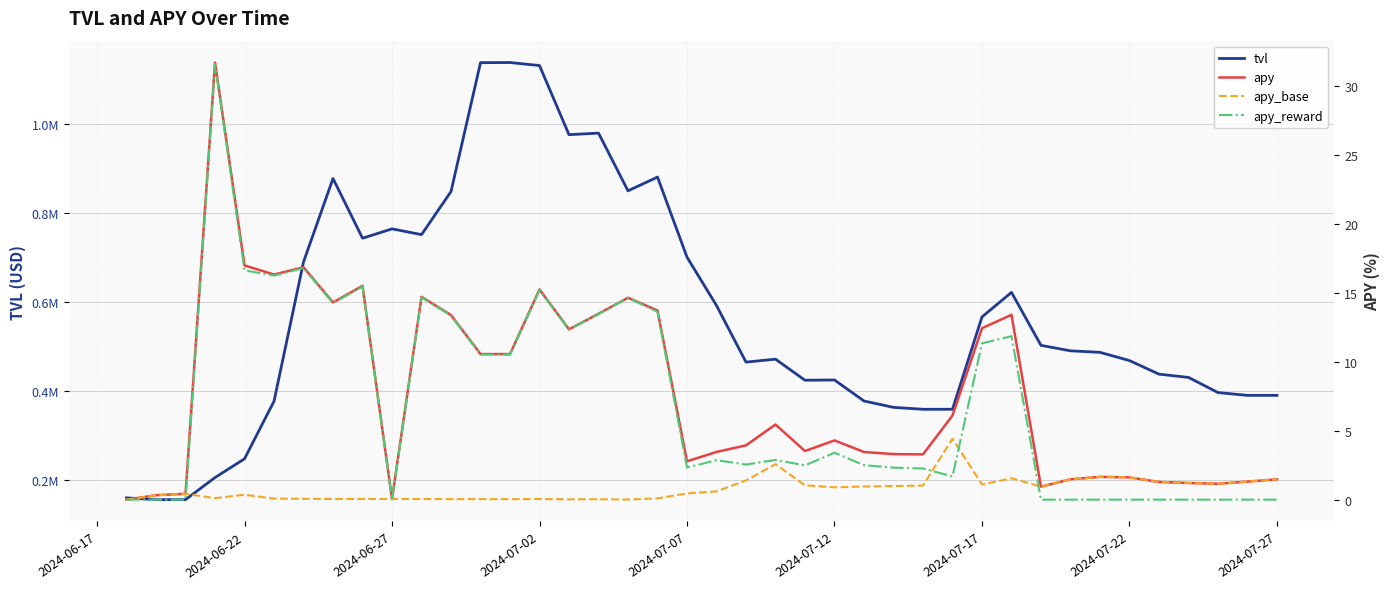

Reading left to right, extract all data points from this chart.

tvl: 160749.0	156751.0	156752.0	206297.0	248354.0	377484.0	689889.0	877006.0	743062.0	764004.0	751091.0	847769.0	1136806.0	1137091.0	1130297.0	975275.0	978783.0	849309.0	880177.0	700520.0	592140.0	465163.0	471781.0	424545.0	425076.0	377972.0	363706.0	359380.0	359414.0	566491.0	621580.0	502743.0	490495.0	487085.0	468626.0	438180.0	430873.0	396884.0	390599.0	390618.0
apy: 0.0	0.3	0.4	31.7	17.0	16.3	16.9	14.3	15.5	0.0	14.7	13.4	10.6	10.6	15.2	12.4	13.5	14.6	13.7	2.8	3.5	3.9	5.4	3.5	4.3	3.5	3.3	3.3	6.1	12.4	13.4	0.9	1.5	1.7	1.6	1.3	1.2	1.2	1.3	1.5
apy_base: 0.0	0.3	0.4	0.1	0.4	0.1	0.1	0.0	0.1	0.0	0.0	0.0	0.0	0.0	0.0	0.0	0.0	0.0	0.1	0.5	0.6	1.4	2.6	1.0	0.9	1.0	1.0	1.0	4.4	1.1	1.5	0.9	1.5	1.7	1.6	1.3	1.2	1.2	1.3	1.5
apy_reward: 0.0	0.0	0.0	31.6	16.6	16.3	16.8	14.3	15.5	0.0	14.7	13.3	10.5	10.5	15.2	12.3	13.5	14.6	13.6	2.3	2.9	2.5	2.9	2.5	3.4	2.5	2.3	2.3	1.7	11.3	11.9	0.0	0.0	0.0	0.0	0.0	0.0	0.0	0.0	0.0